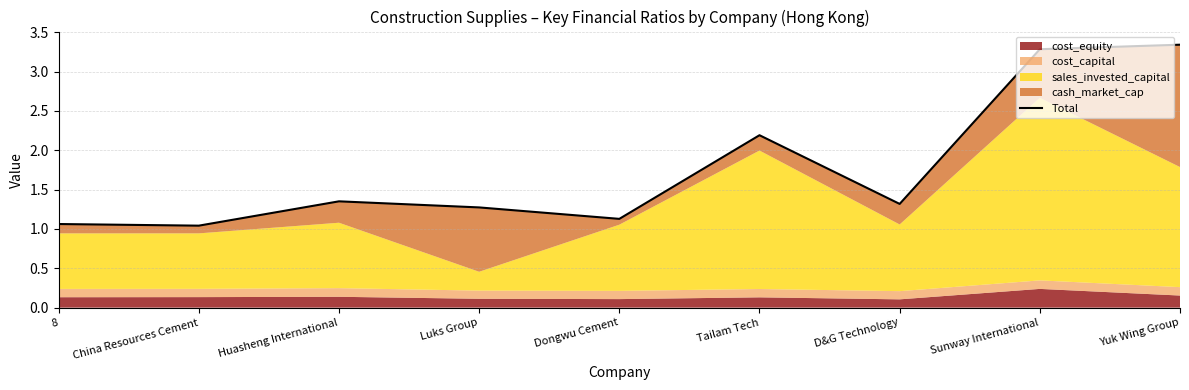

At which category does the data reach its first local valley?

China Resources Cement